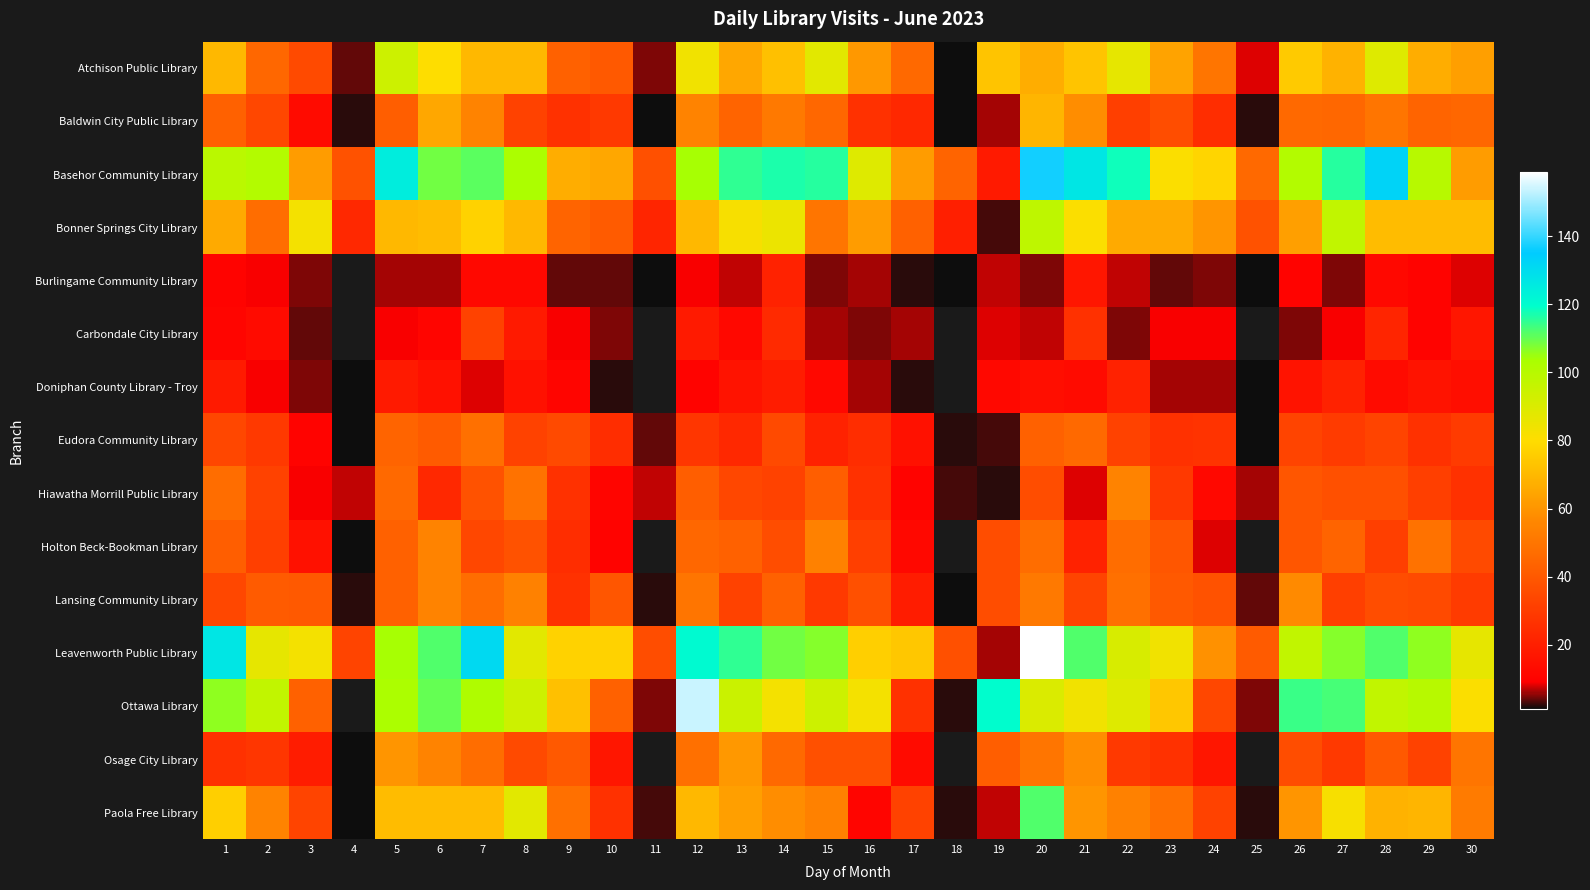

The value of Eudora Community Library at 15 is 21.0. True or false?

True